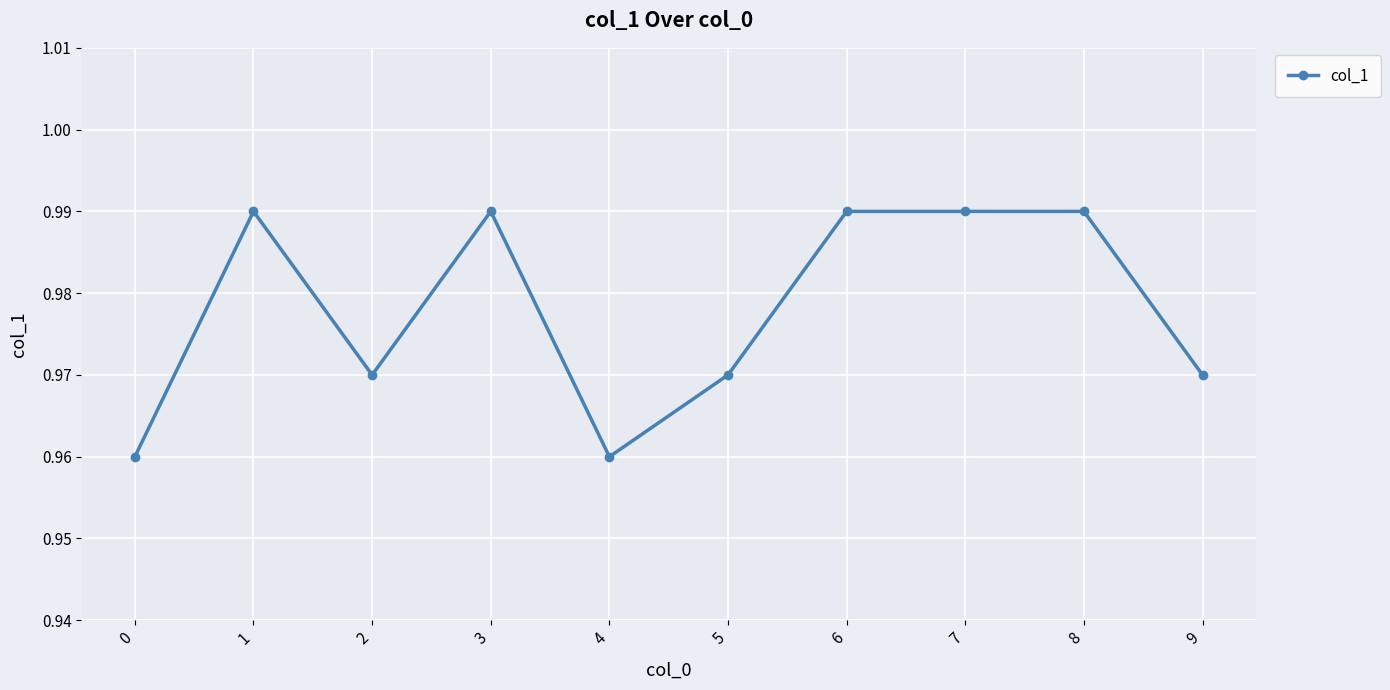

The value at 9 is 0.6. True or false?

False